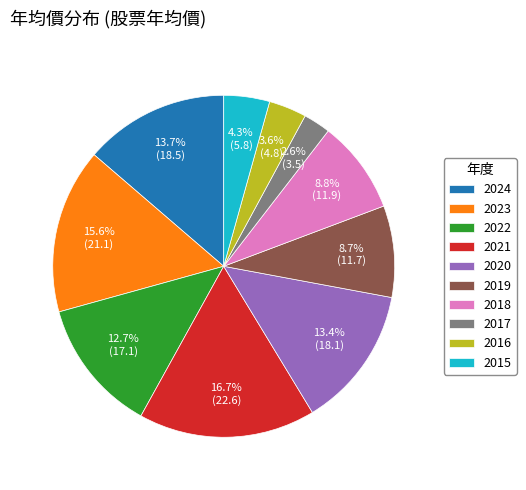

Which slice is the smallest?

2017